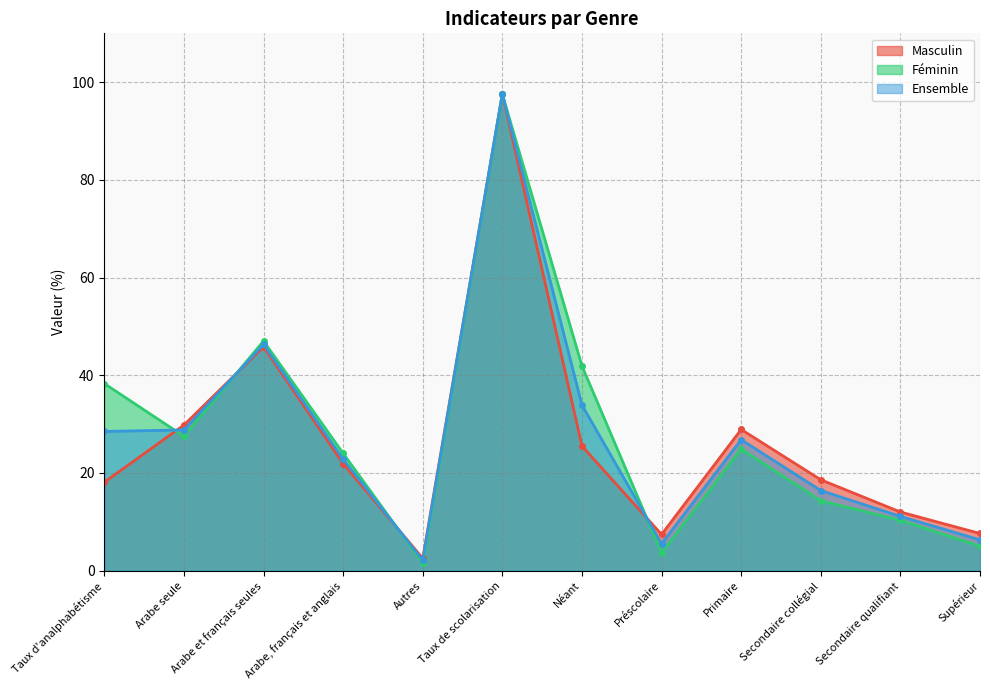

True or false: Masculin has a value of 29.8 at Arabe seule.

True